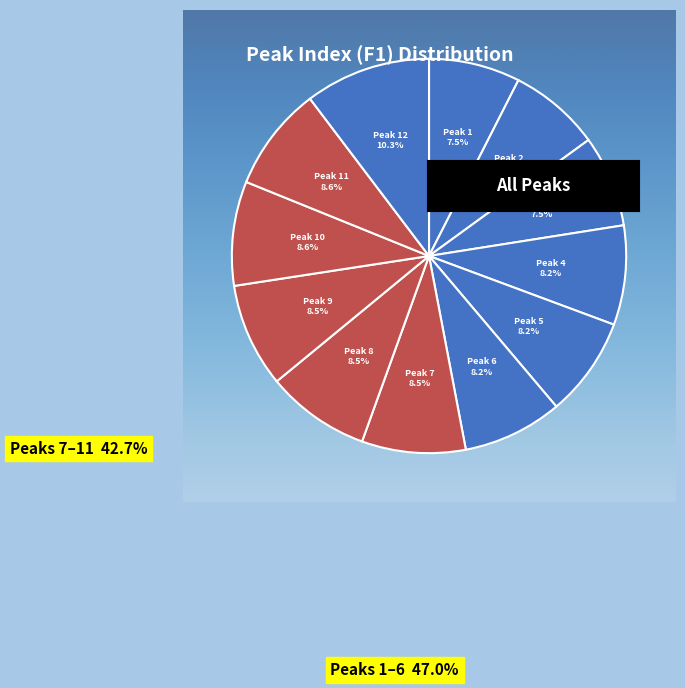

How many slices are in this pie chart?

12